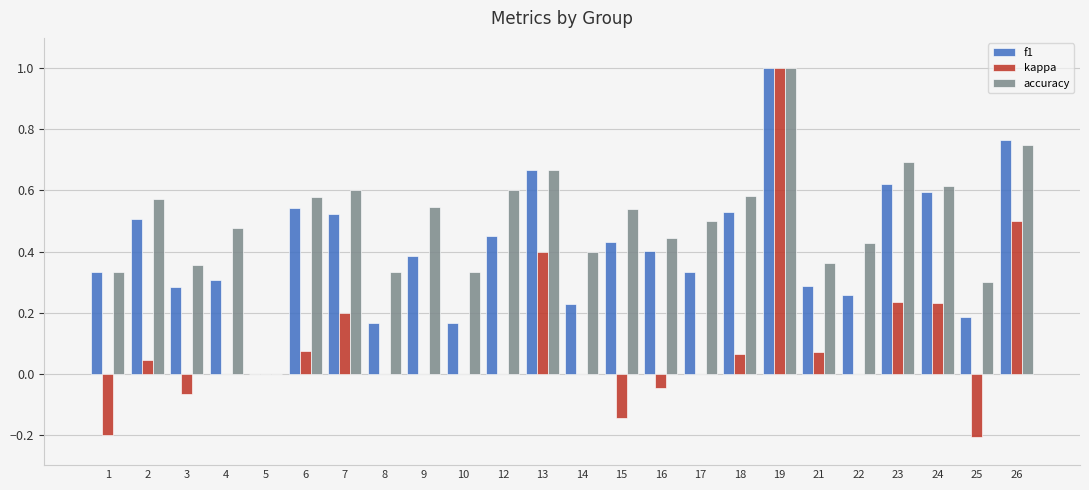

What are all the series names shown in the legend?

f1, kappa, accuracy